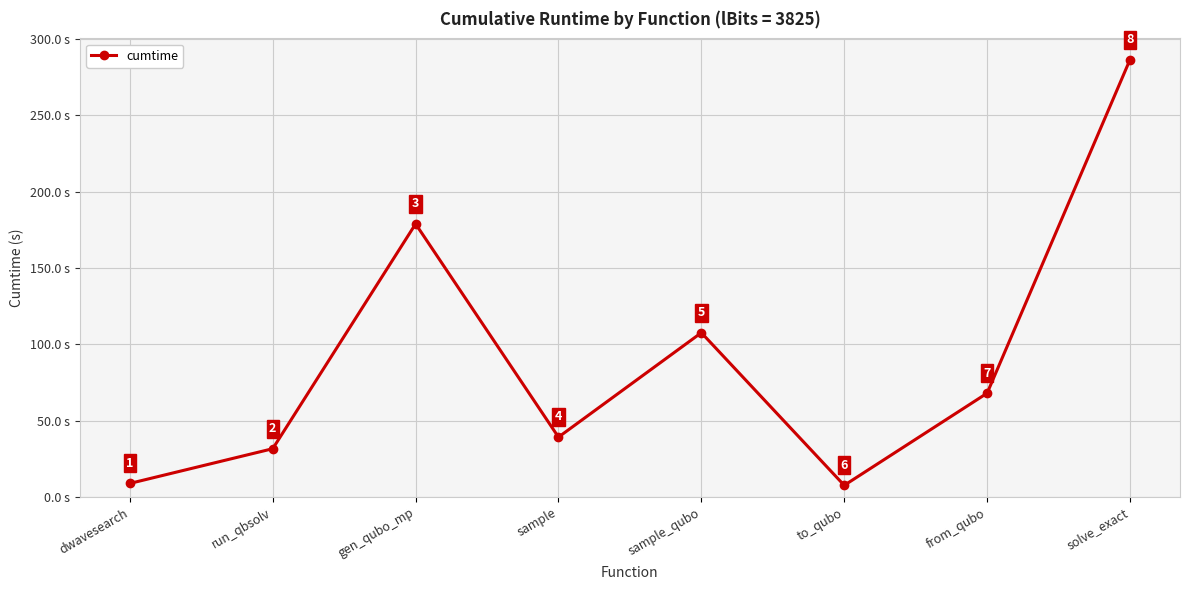

Where is the data nearest to the value 146?

gen_qubo_mp